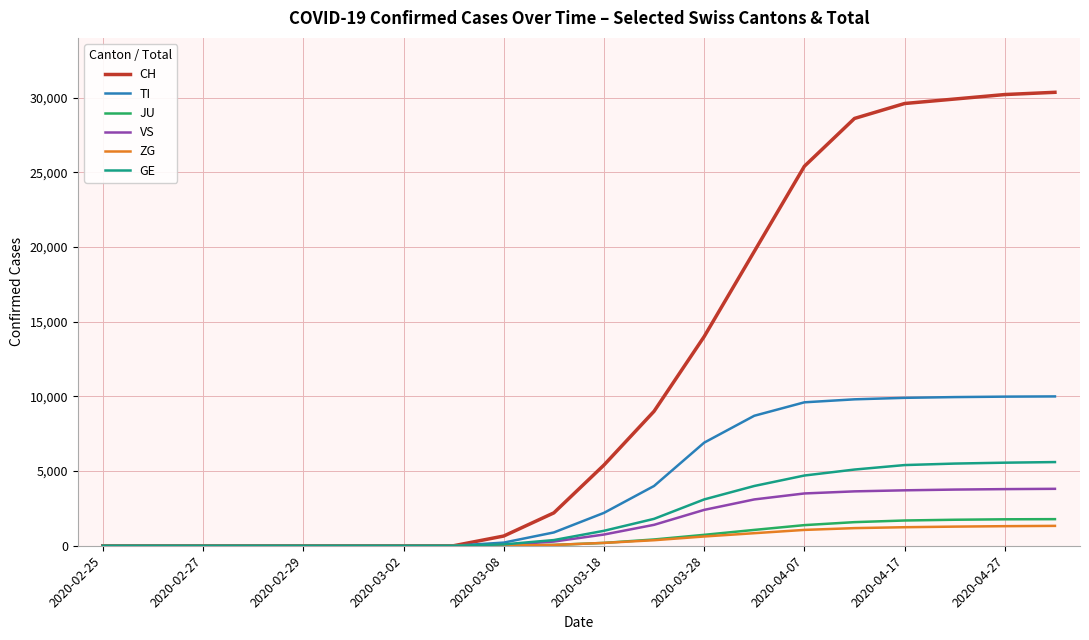

Which series has the widest spread of values?

CH